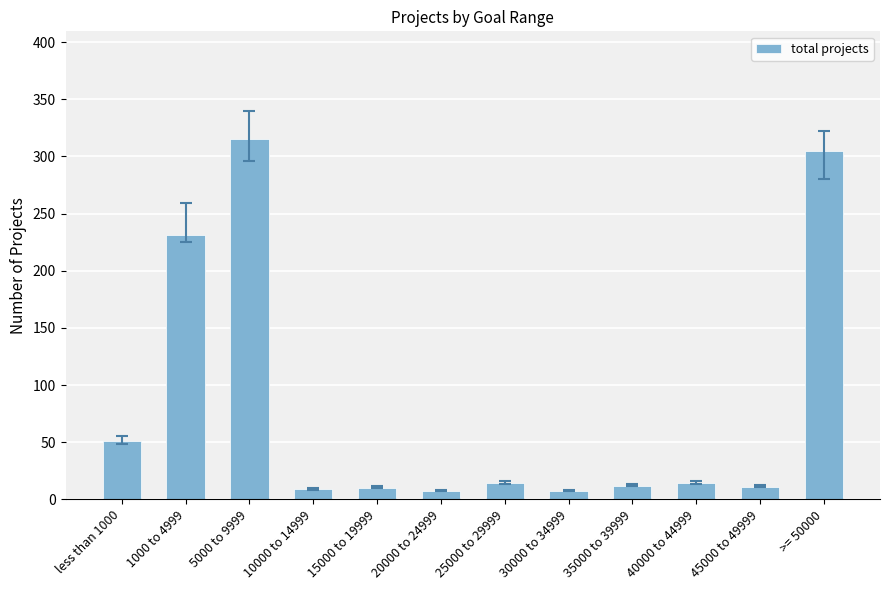

Are the bars grouped side by side (vs. stacked)?

No